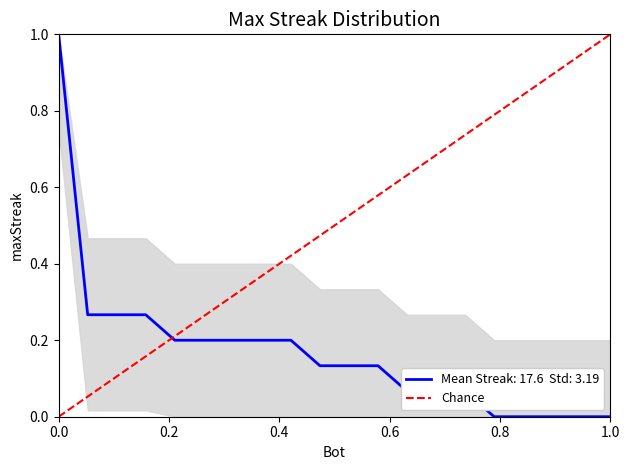

What is the maximum value shown in the chart?

1